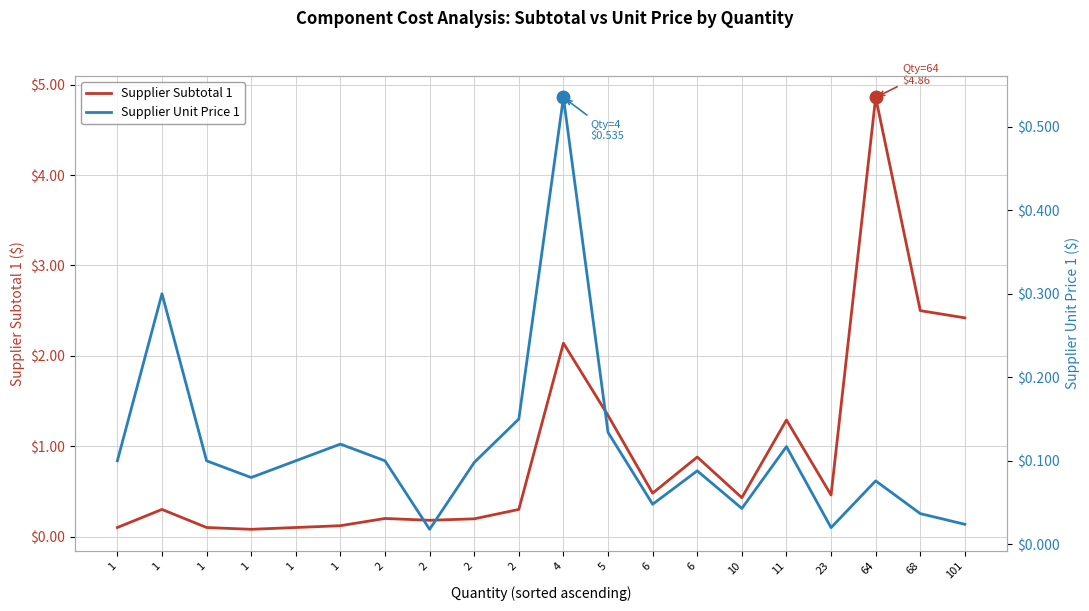

Reading left to right, transcribe all the data shown in this chart.

Supplier Subtotal 1: 0.1	0.3	0.1	0.1	0.1	0.1	0.2	0.2	0.2	0.3	2.1	1.3	0.5	0.9	0.4	1.3	0.5	4.9	2.5	2.4
Supplier Unit Price 1: 0.1	0.3	0.1	0.1	0.1	0.1	0.1	0.0	0.1	0.1	0.5	0.1	0.0	0.1	0.0	0.1	0.0	0.1	0.0	0.0